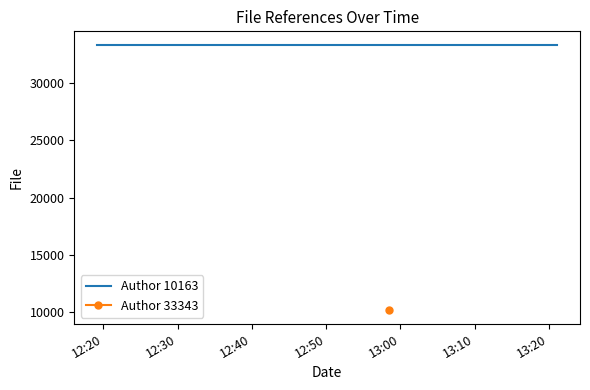

What is the maximum value for Author 10163?

33343